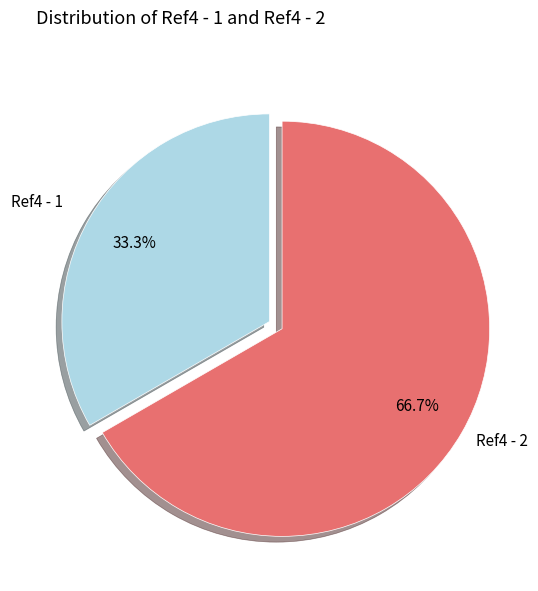

Does Ref4 - 2 account for over 50% of the chart?

Yes